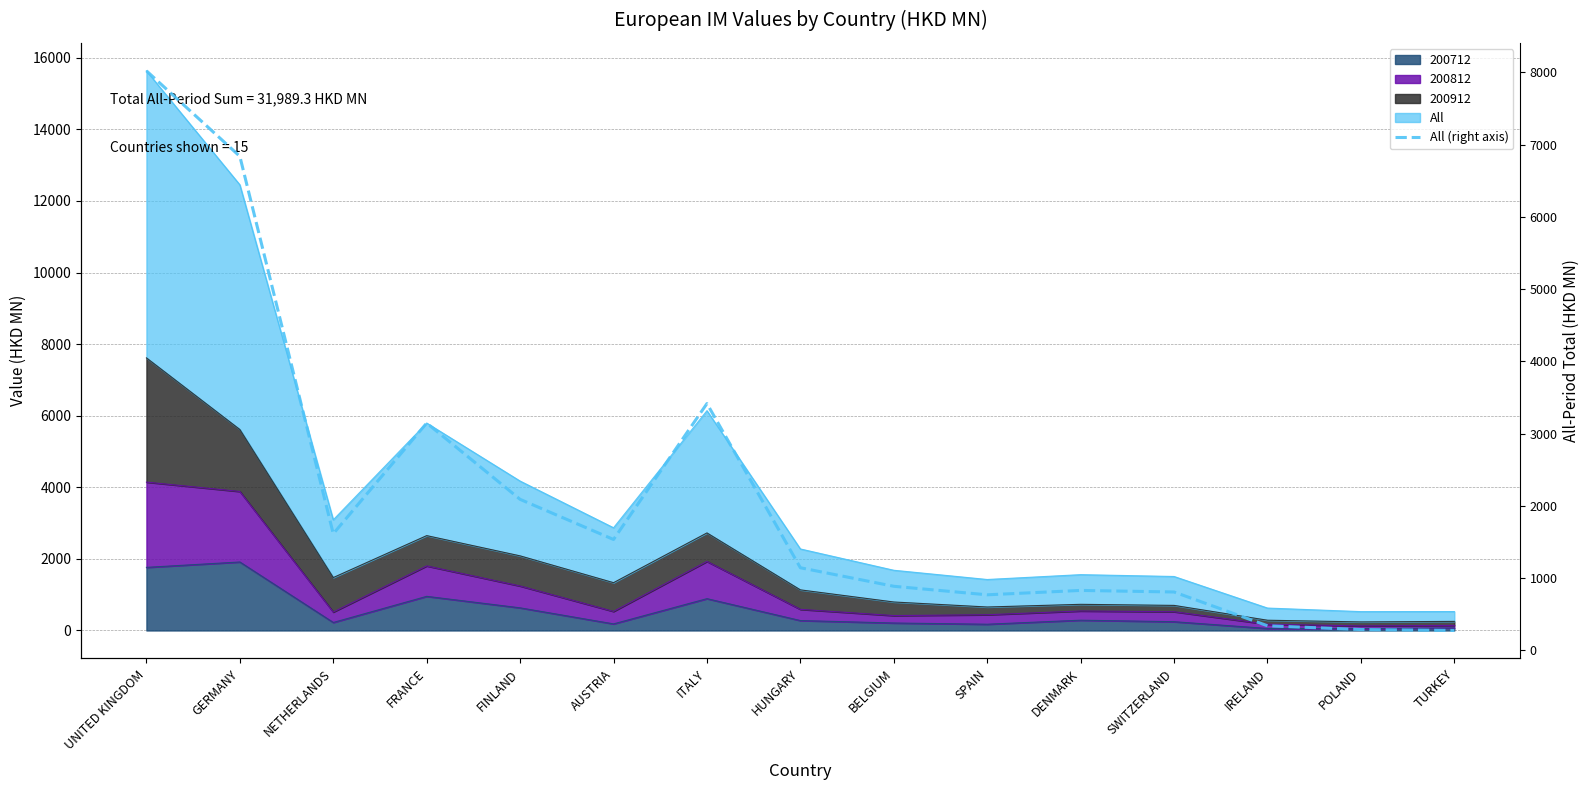

What is the change in value from DENMARK to IRELAND?

-489.1